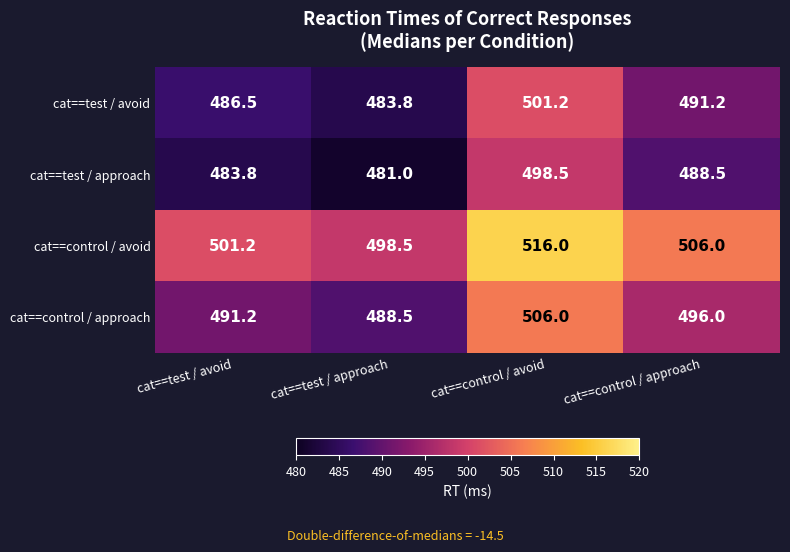

What is the difference between the highest and lowest values at cat==test / approach?

17.5